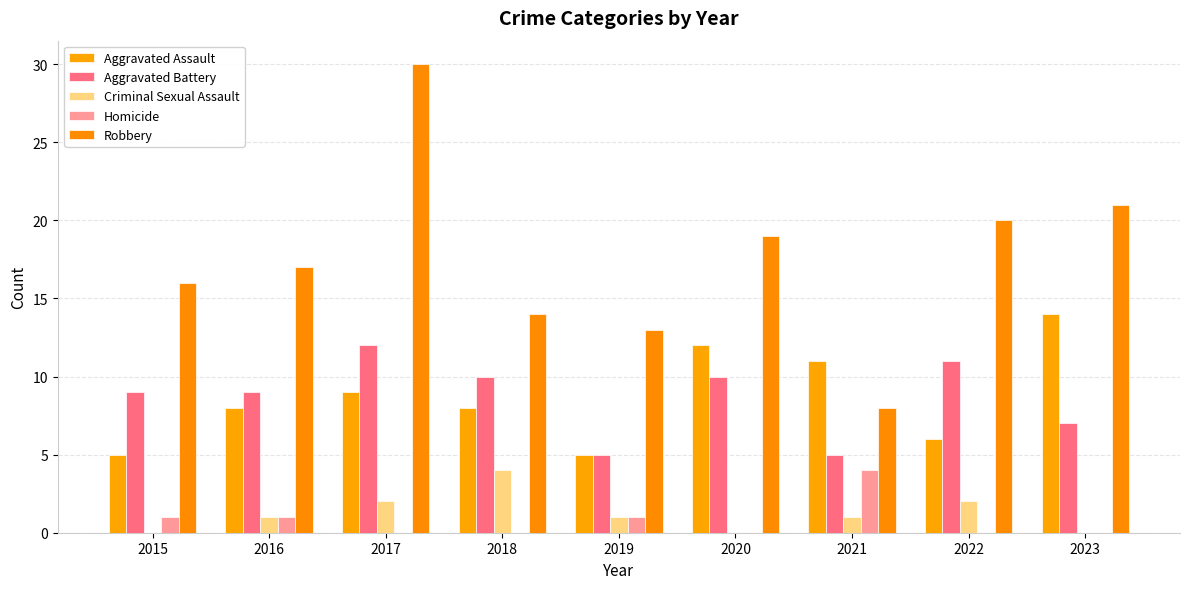

What is the highest value of the Aggravated Battery series?

12